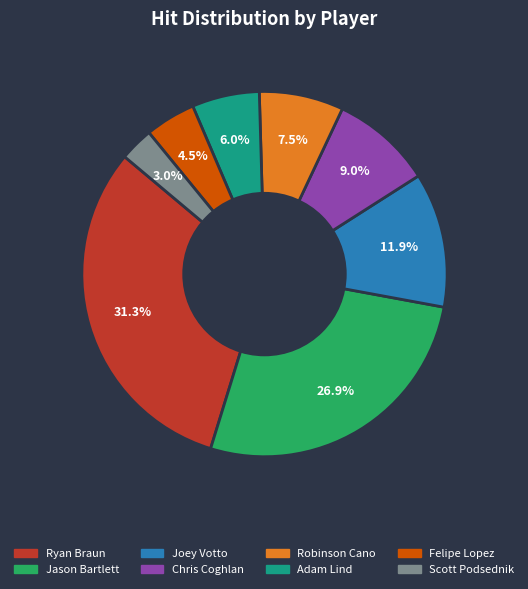

Rank the categories by value from highest to lowest.

Ryan Braun, Jason Bartlett, Joey Votto, Chris Coghlan, Robinson Cano, Adam Lind, Felipe Lopez, Scott Podsednik